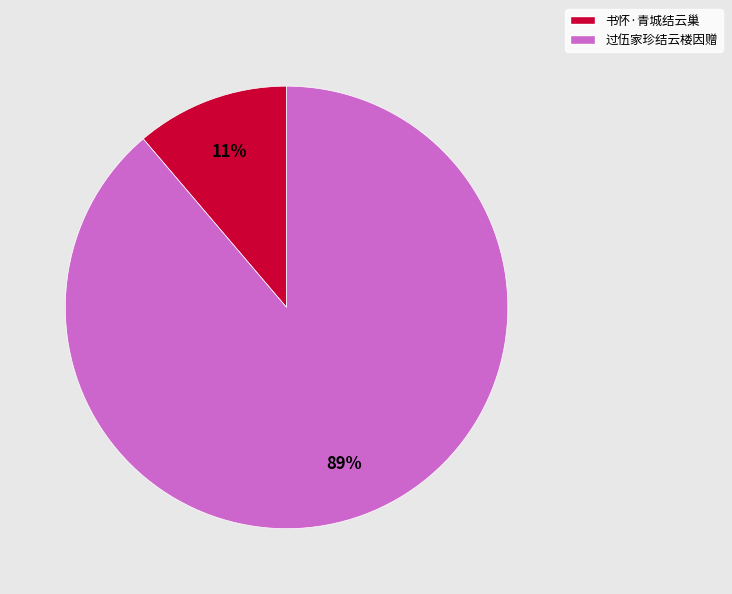

Between 书怀·青城结云巢 and 过伍家珍结云楼因赠, which is larger?

过伍家珍结云楼因赠